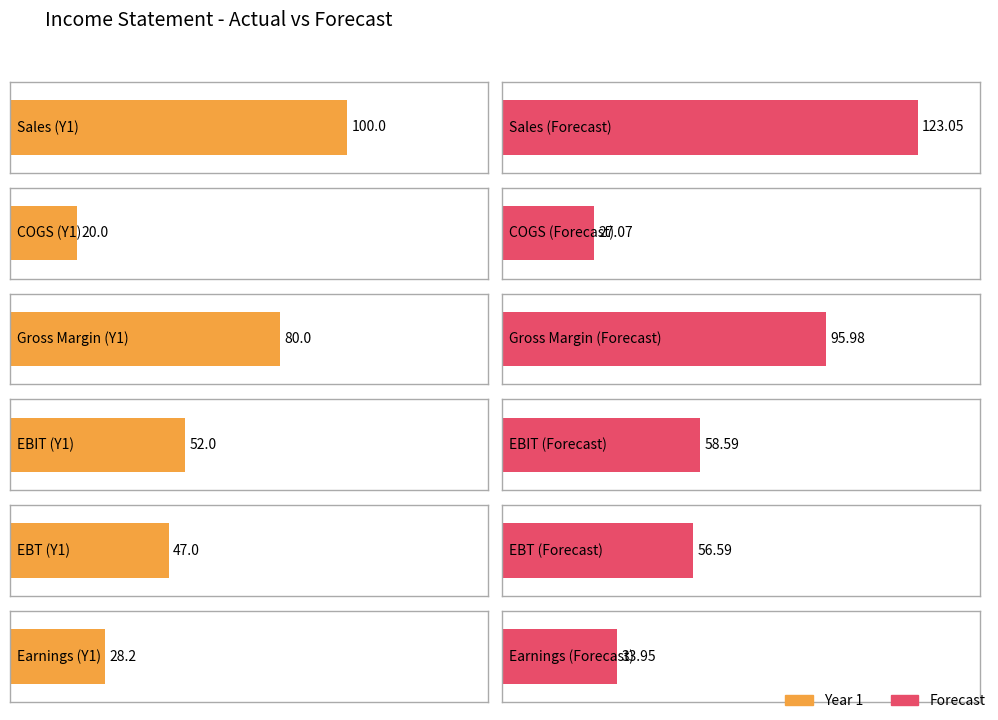

Where is Forecast nearest to the value 62?

EBIT